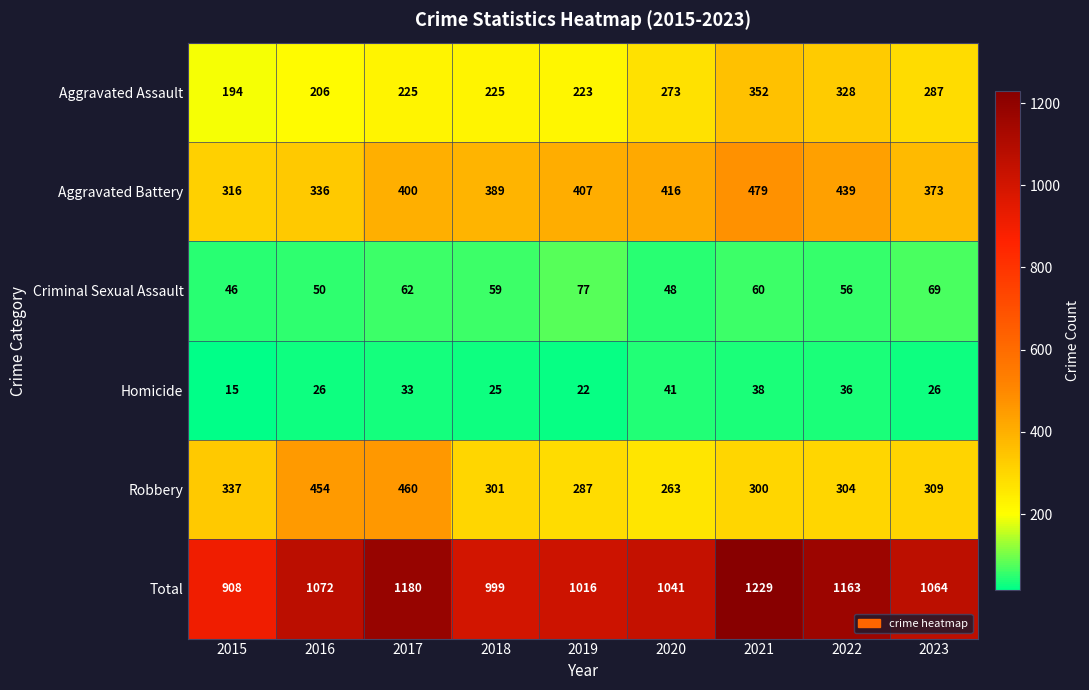

Count the number of data series in this chart.

6